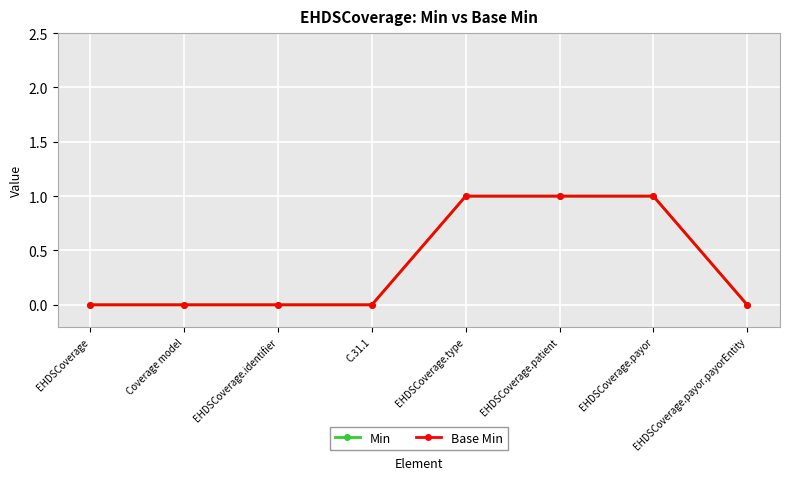

List the series in order of their peak value, highest first.

Min, Base Min